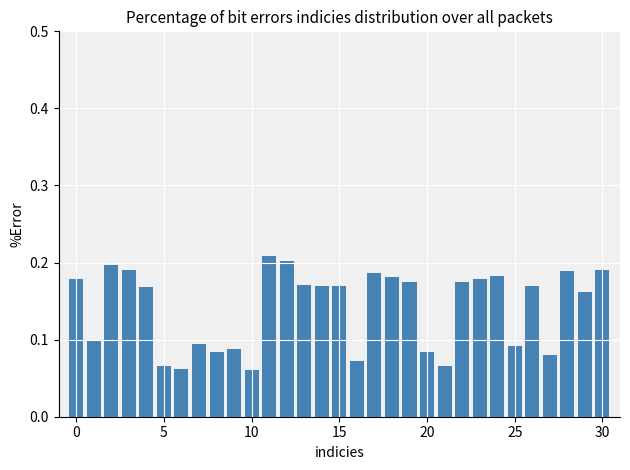

How many values are between 0 and 1?

31